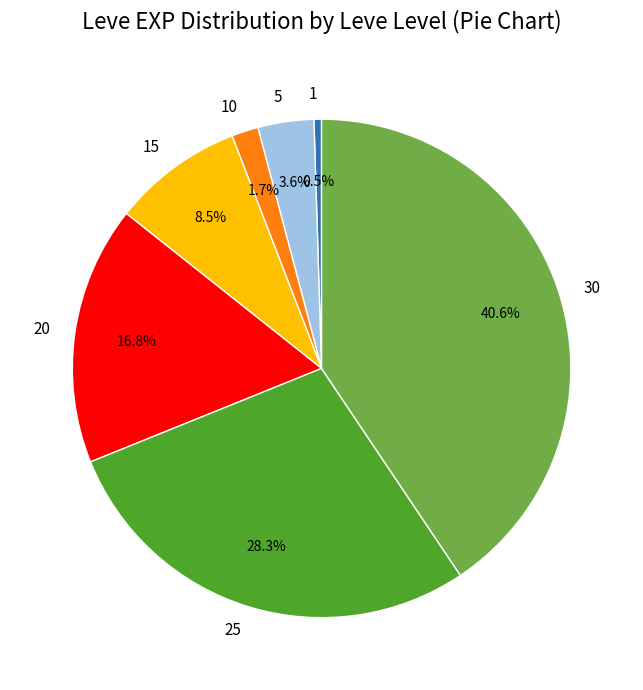

To the nearest percent, what is the average slice percentage?

14%